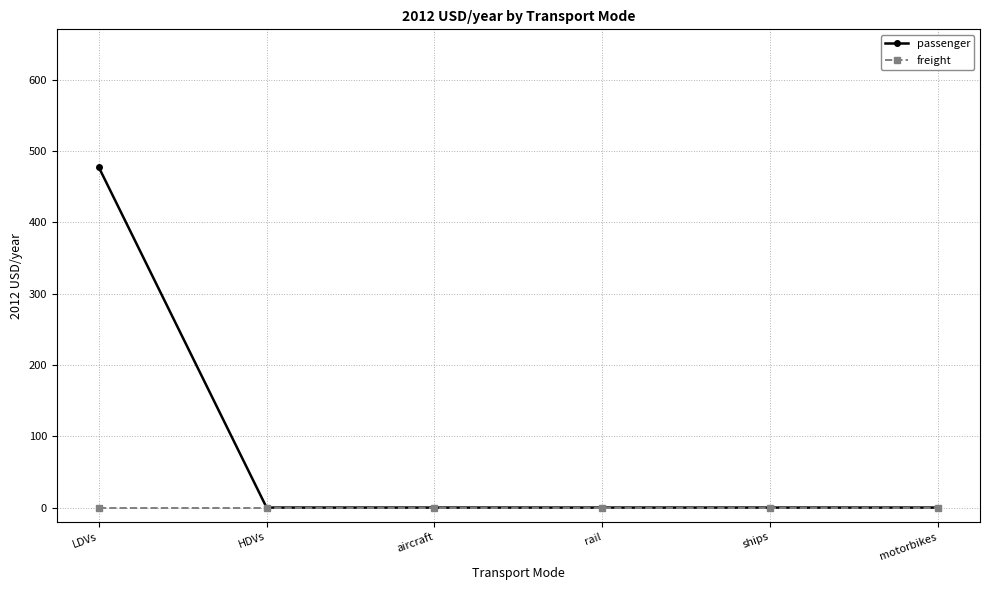

True or false: passenger has a value of 477.3 at LDVs.

True